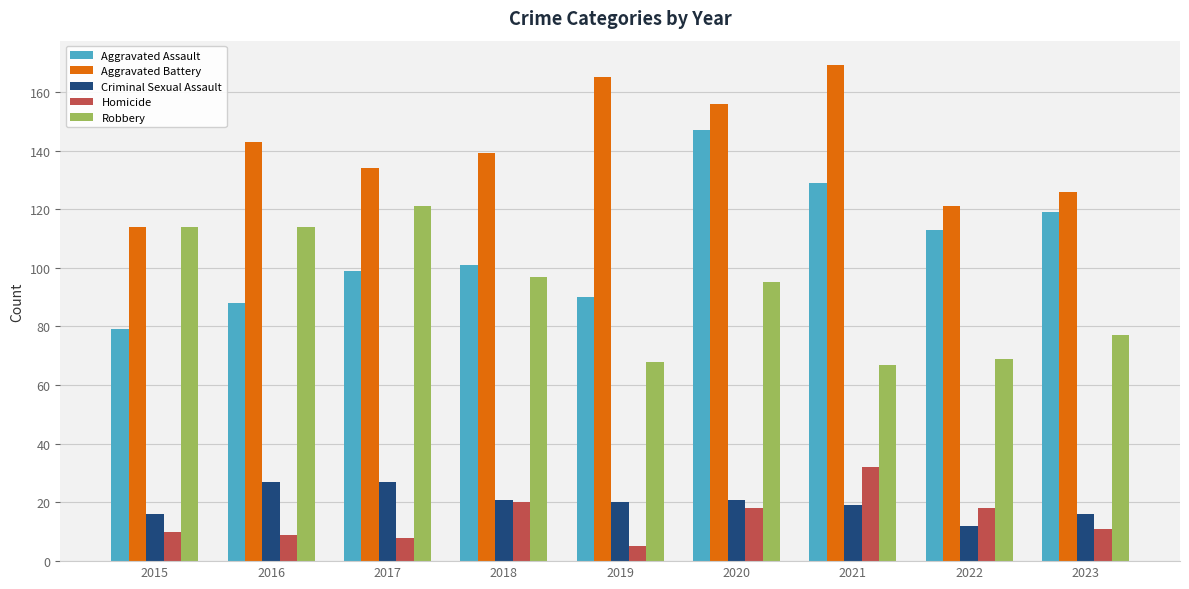

The Robbery series shows 90 at 2019. True or false?

False